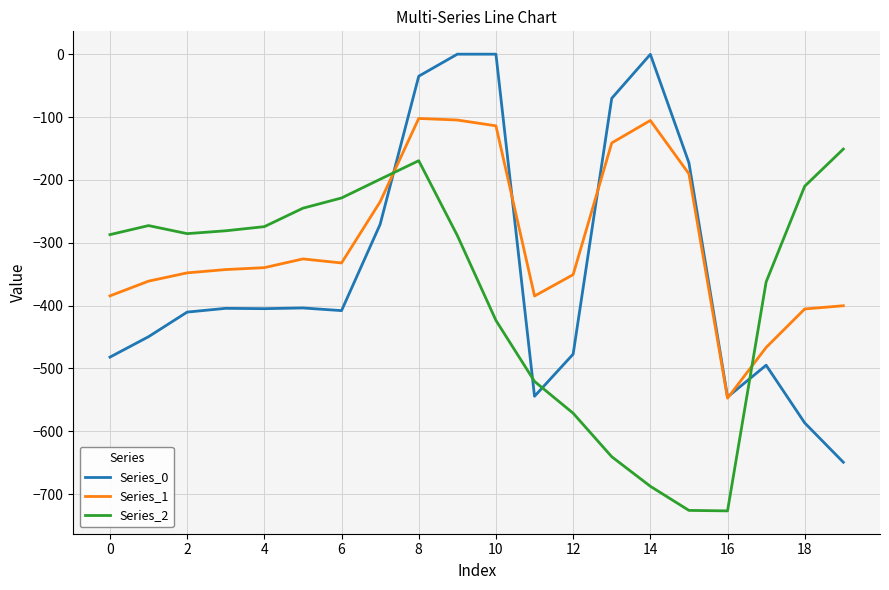

How many values in the Series_1 series exceed -339?

9